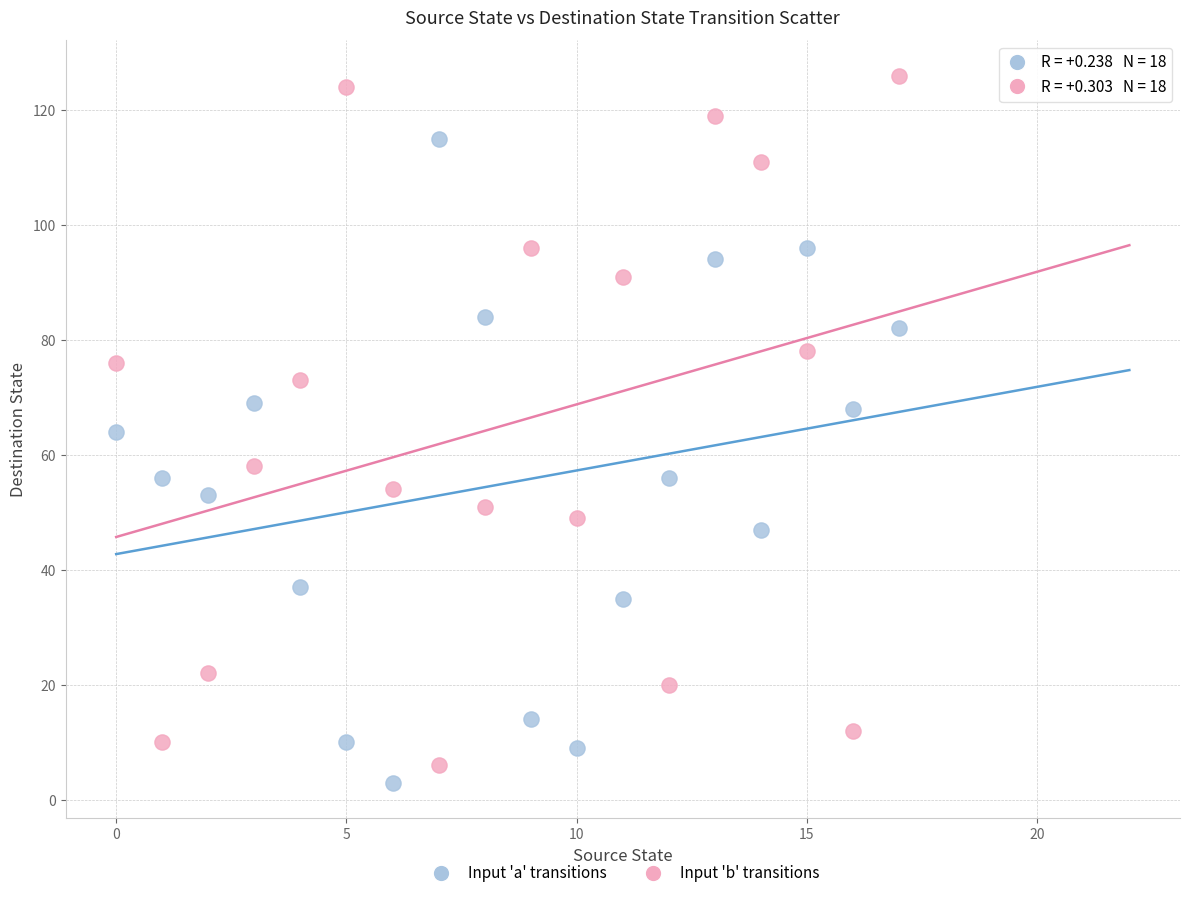

Which series has the largest Y range (max minus min)?

Input 'b' transitions